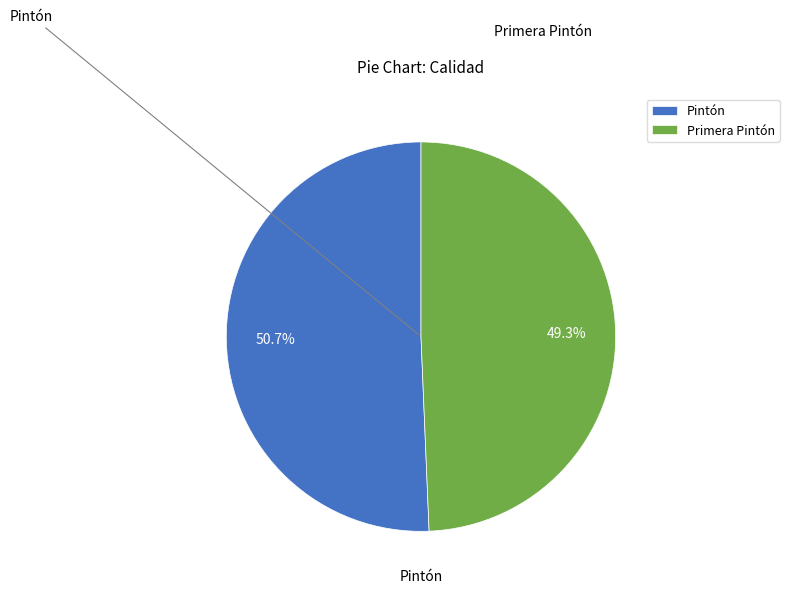

Which has a higher value, Pintón or Primera Pintón?

Pintón